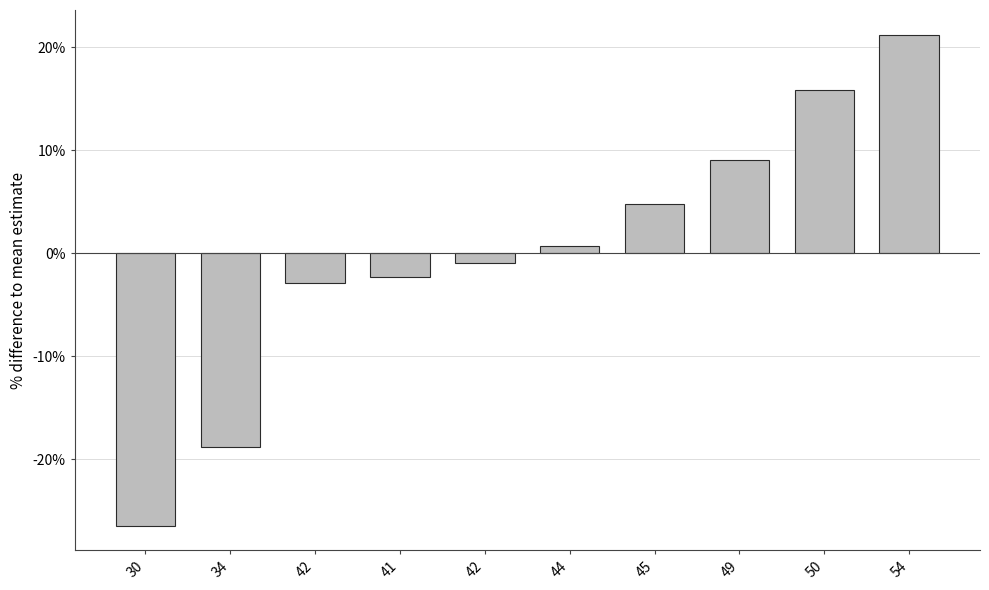

List the labels in order of value, smallest first.

30, 34, 42, 41, 42, 44, 45, 49, 50, 54